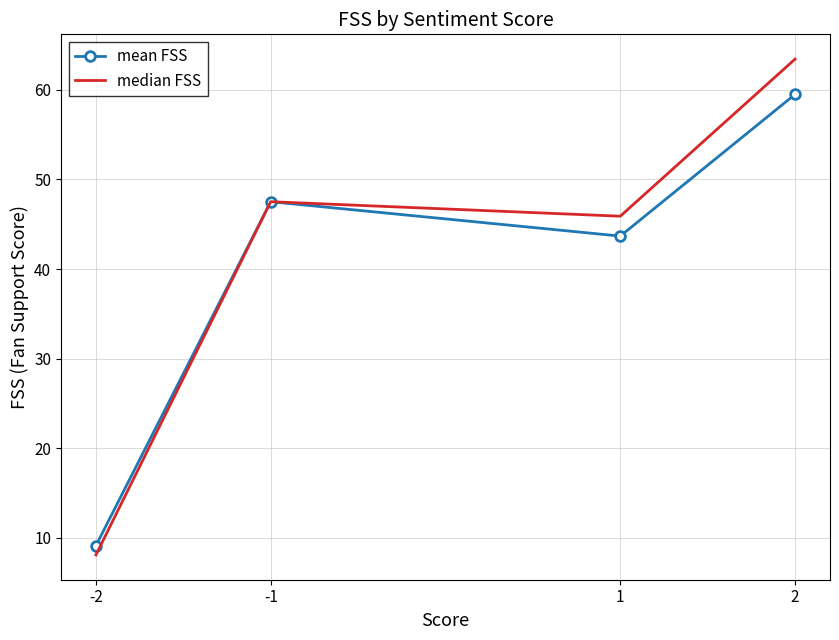

Rank the series by their maximum value, from lowest to highest.

mean FSS, median FSS